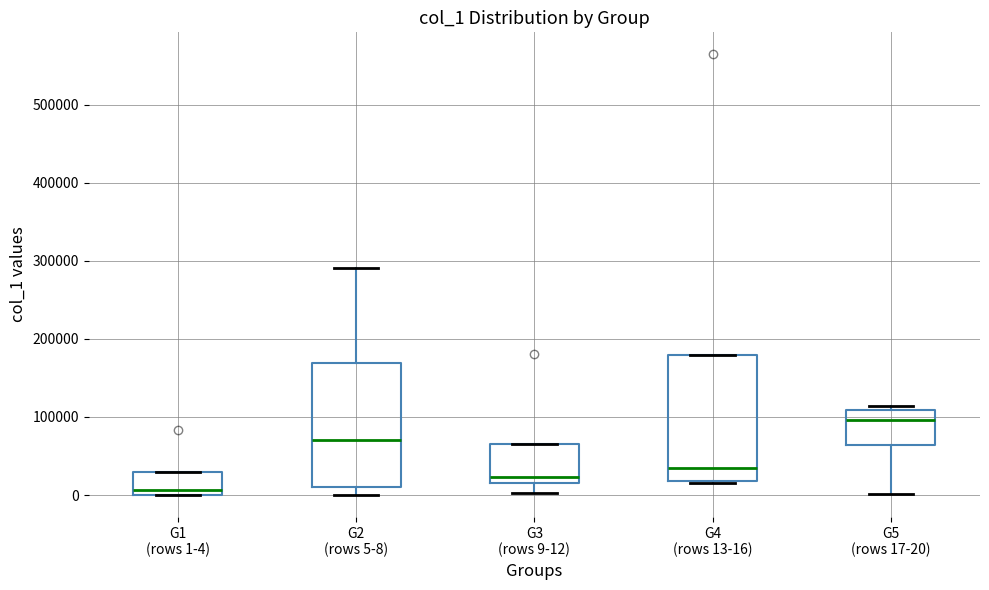

Reading left to right, transcribe this box plot: for each box, give where its median line is, the range the box spans, and where its two whiskers end, as read against the y-axis. The values are not printed on the chart, so give them approximately, as read against the axis.

G1 (rows 1-4): median 10000, box 0 to 30000, whiskers 0 to 30000
G2 (rows 5-8): median 70000, box 10000 to 170000, whiskers 0 to 290000
G3 (rows 9-12): median 20000 (just above the box's lower edge), box 20000 to 60000, whiskers 0 to 60000
G4 (rows 13-16): median 30000, box 20000 to 180000, whiskers 10000 to 180000
G5 (rows 17-20): median 100000, box 60000 to 110000, whiskers 0 to 110000 (just above the box's upper edge)